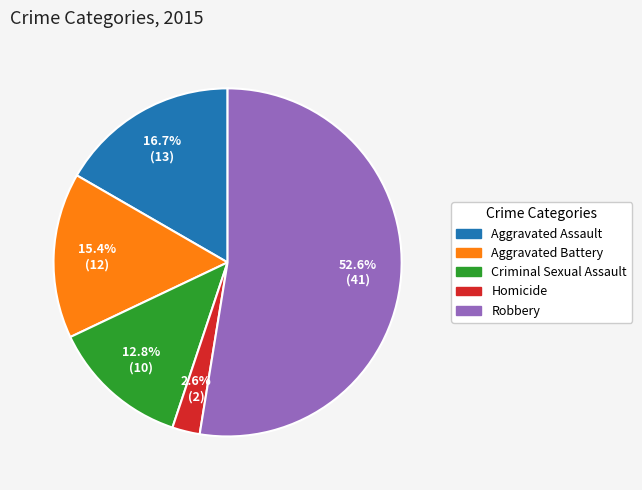

Is it true that Aggravated Battery is 15% of the pie?

True